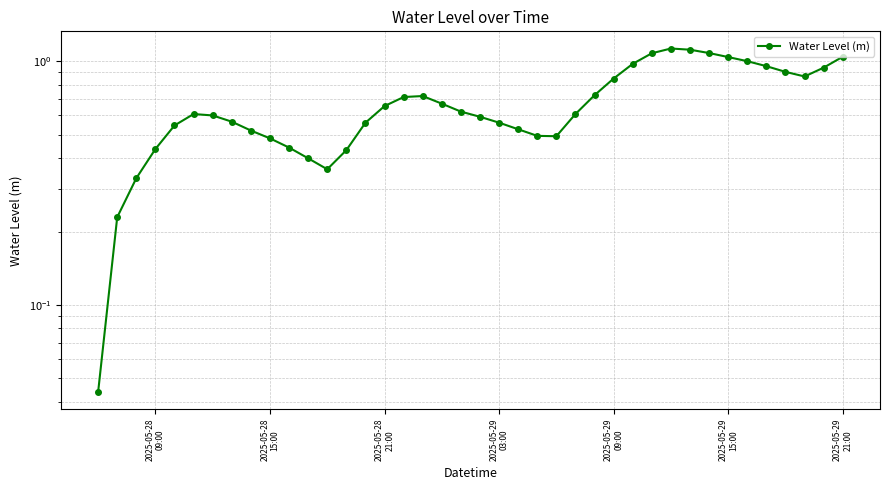

How many interior local valleys (lower than both neighbors) does the data have?

3